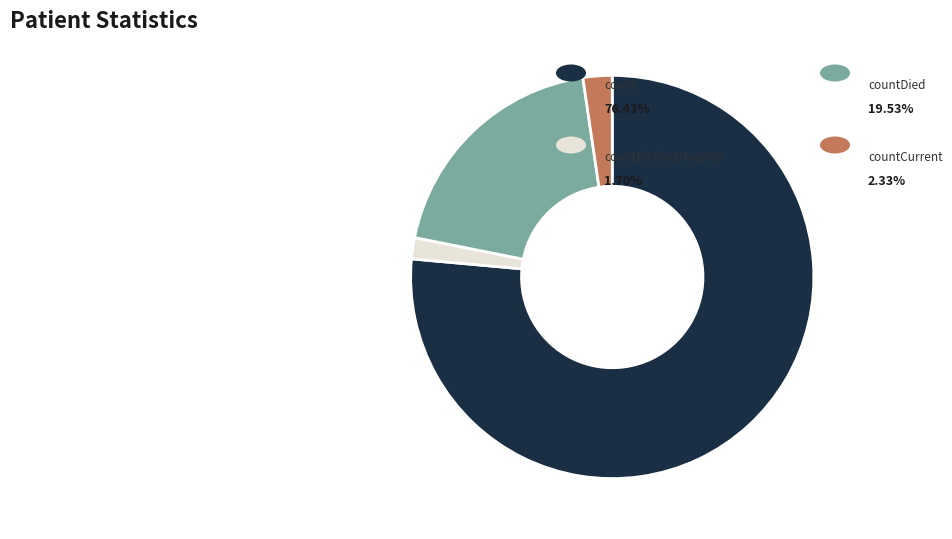

Is there a majority slice in this chart?

Yes